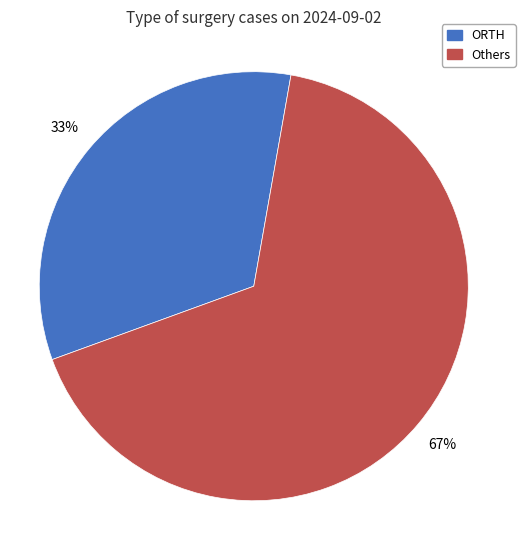

Do Others and ORTH together represent more than half of the pie?

Yes